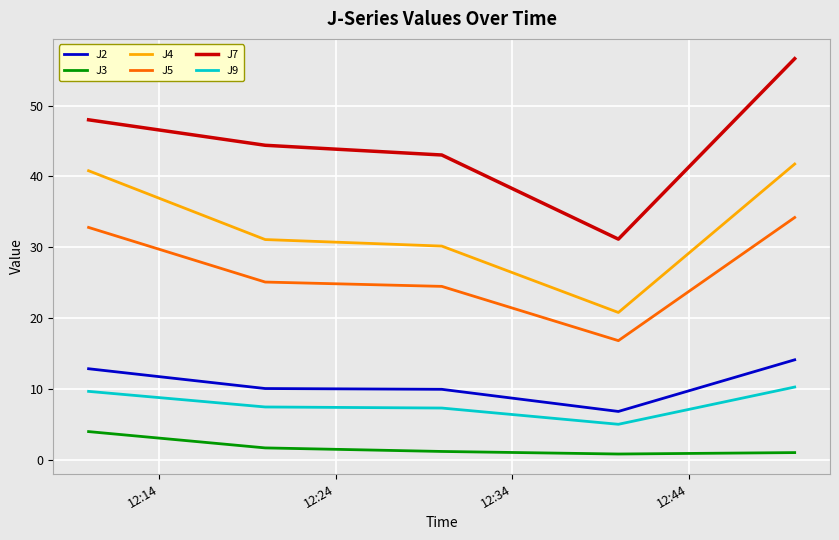

What is the greatest value displayed?

56.6